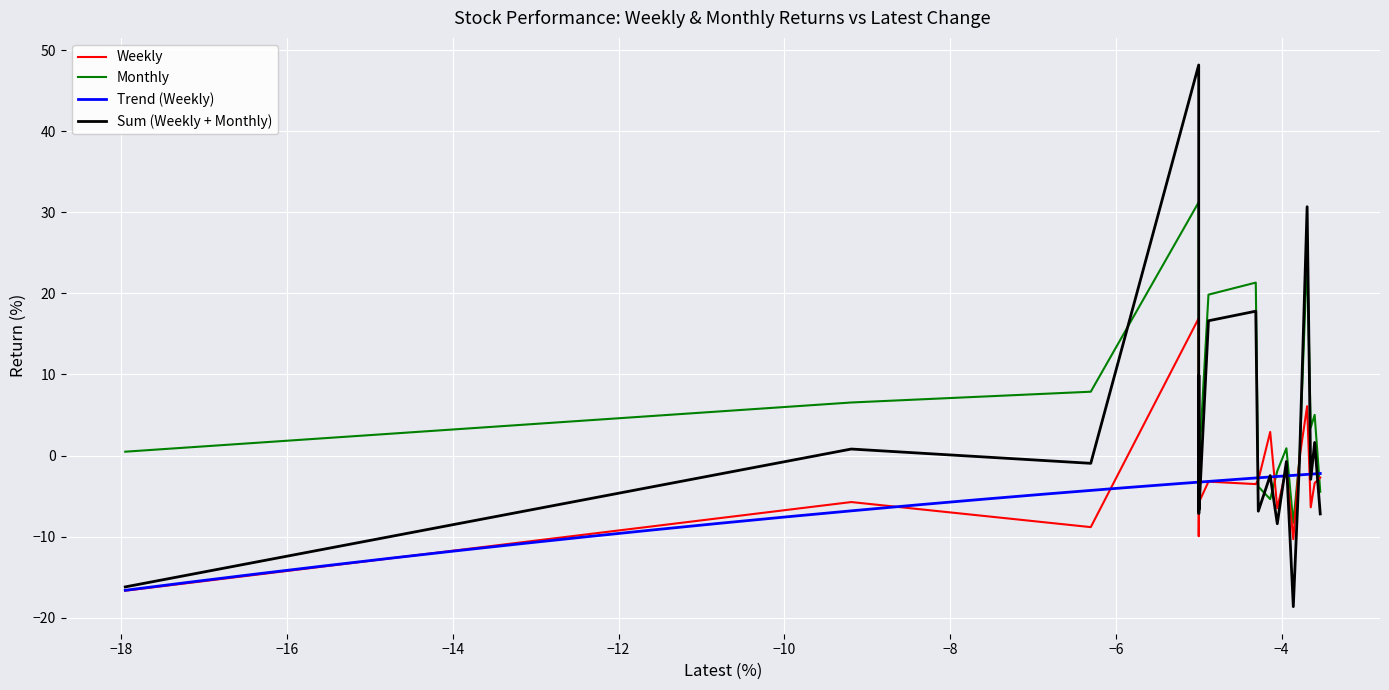

How many values in the Monthly series exceed 3?

10